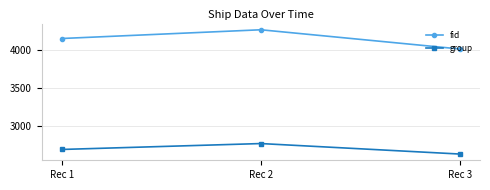

What is the difference between the fid values at Rec 3 and Rec 2?

251